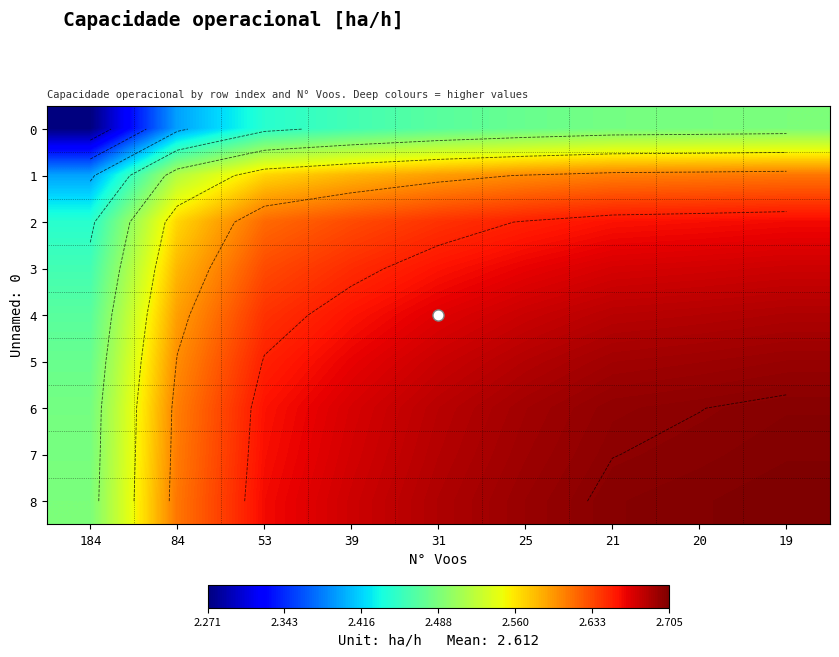

What is the approximate value of 3 at 53?

2.6